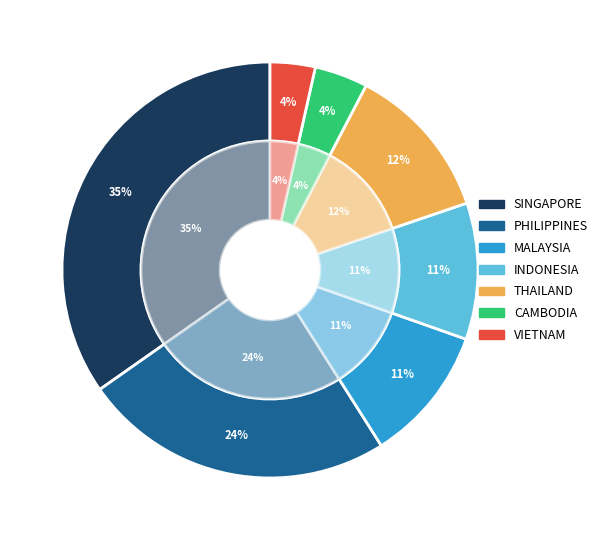

The CAMBODIA slice represents 4% of the pie. True or false?

True